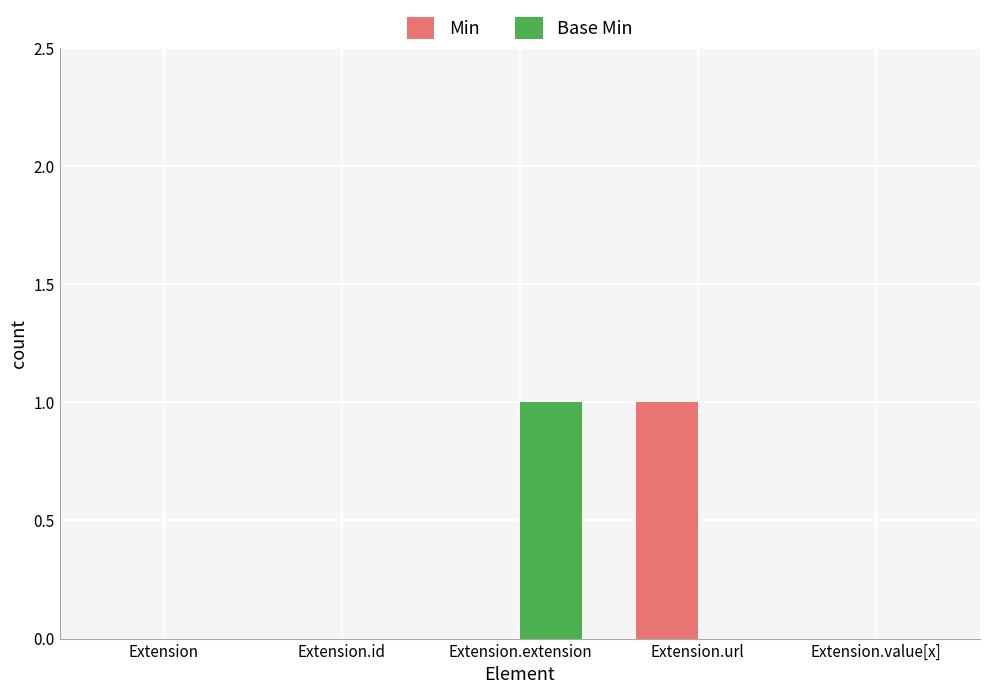

Between Extension and Extension.url, which series saw the biggest shift?

Min